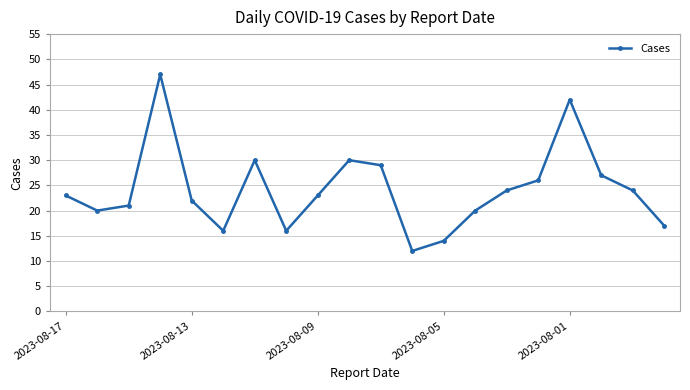

What is the value of the 5th point from the left?

22